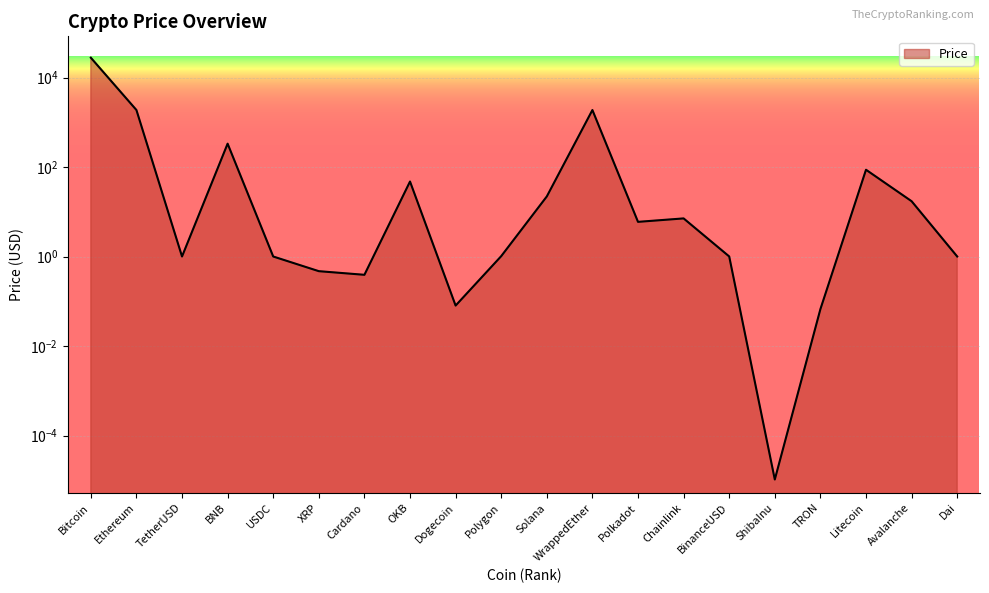

Reading left to right, list all the values displayed in this chart.

27844.7	1887.2	1.0	334.2	1.0	0.5	0.4	47.7	0.1	1.0	22.1	1885.7	6.0	7.1	1.0	0.0	0.1	87.4	17.3	1.0